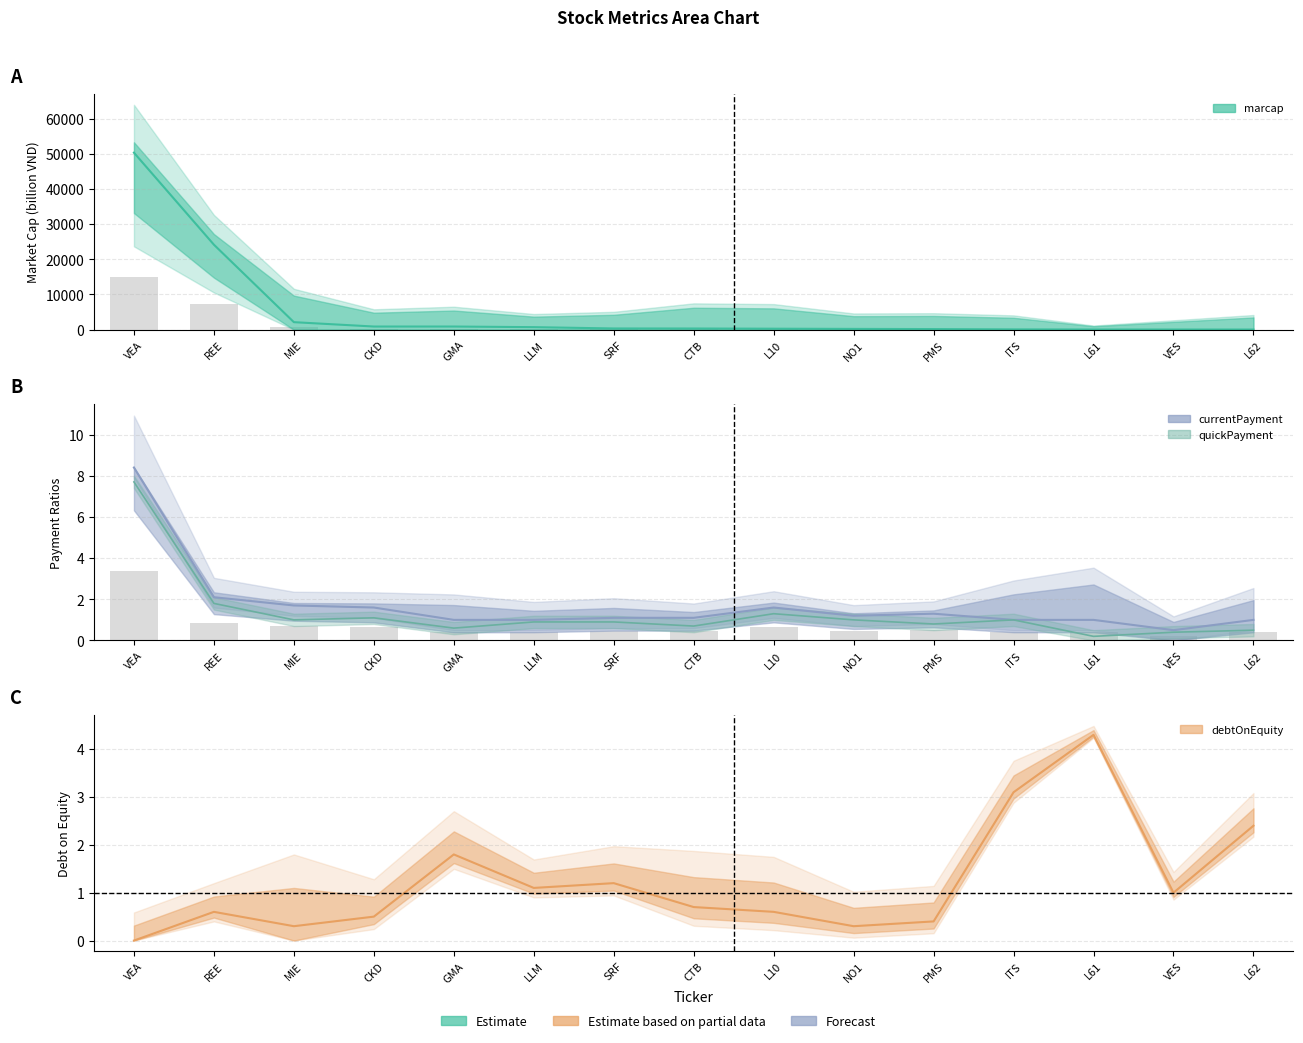

What is the label of the 8th bar from the right?

CTB